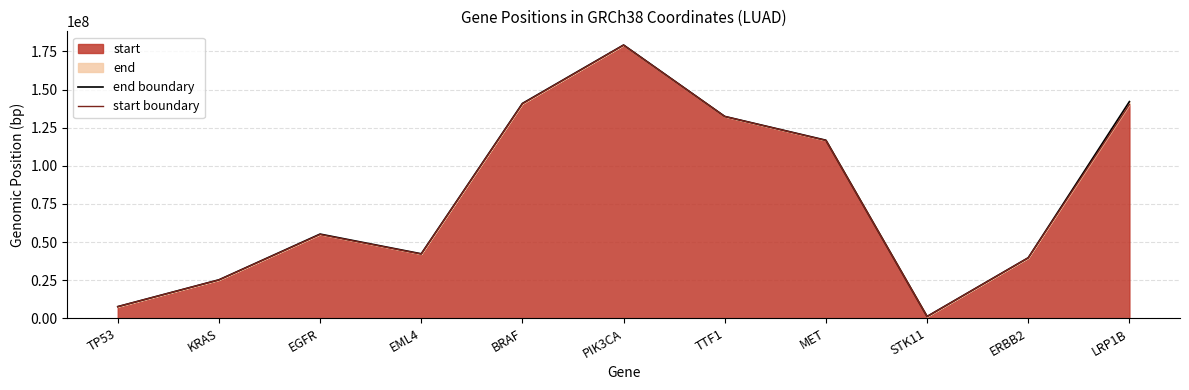

What is the maximum value shown in the chart?

179240093